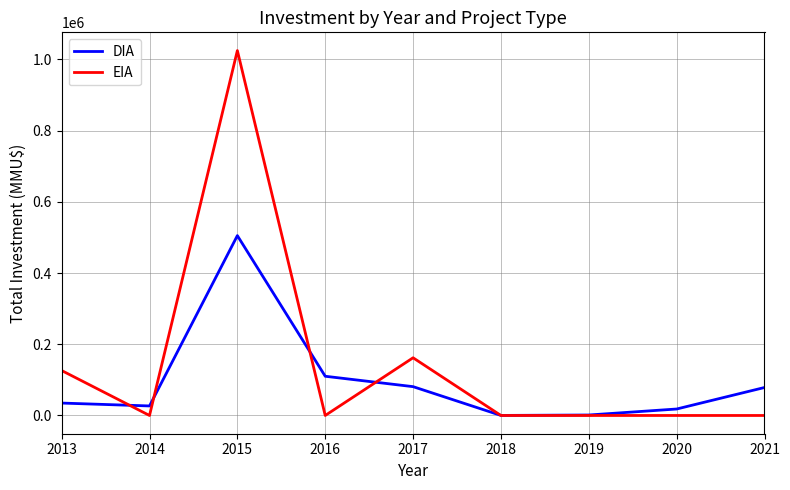

The value of DIA at 2015 is 818164. True or false?

False